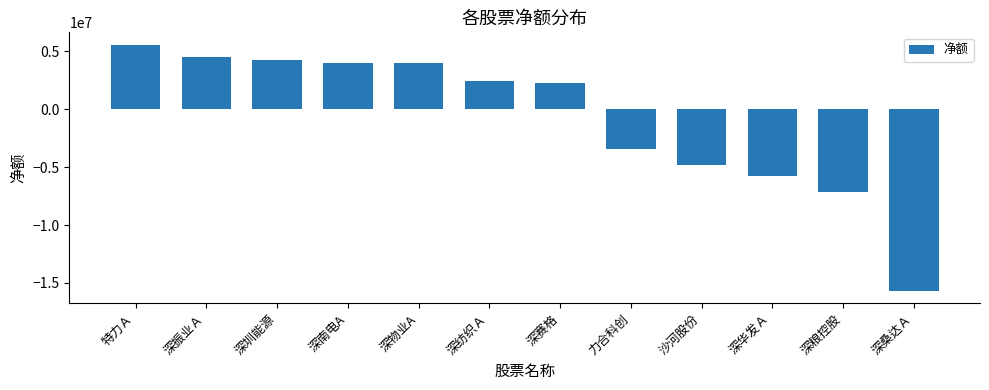

How many bars are there in total?

12